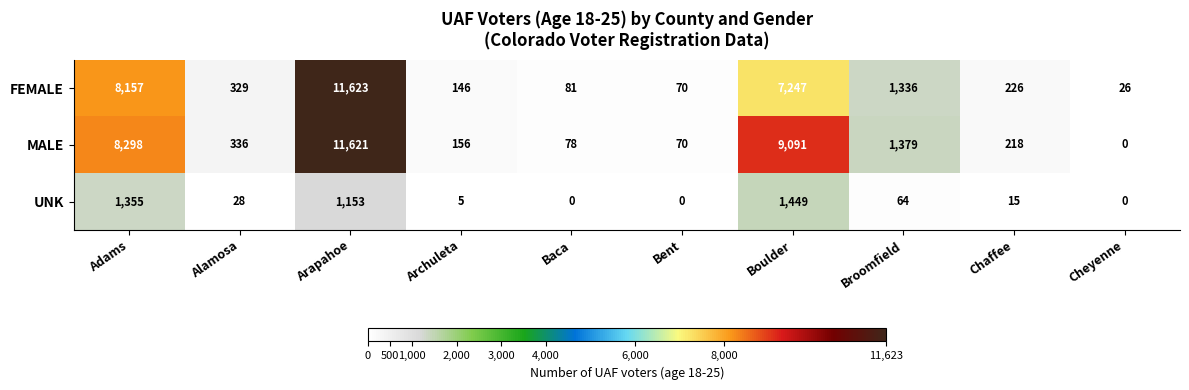

How many categories are shown in the chart?

10